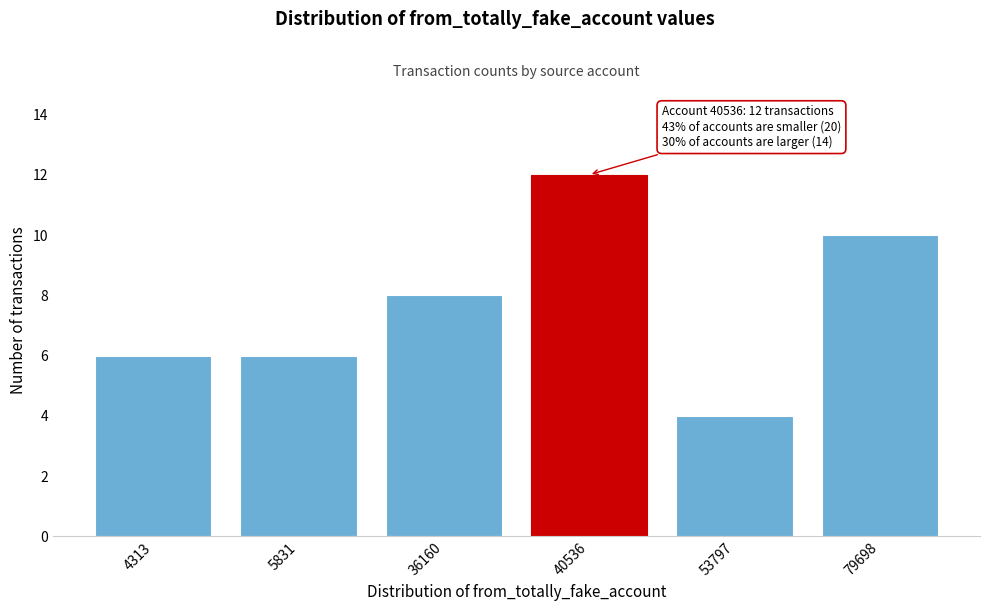

Reading left to right, extract all data points from this chart.

6	6	8	12	4	10